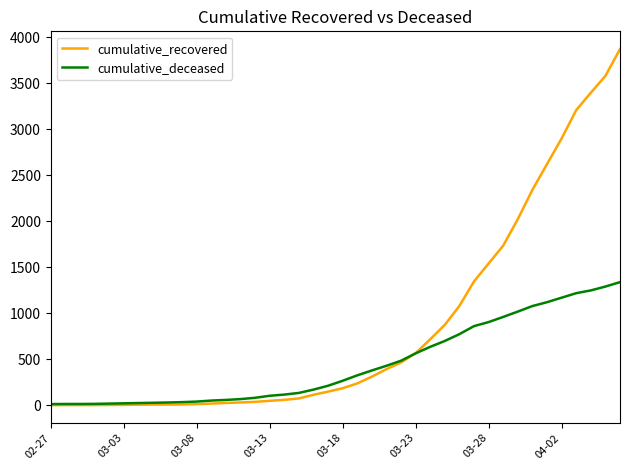

Which series has the largest total across all categories?

cumulative_recovered